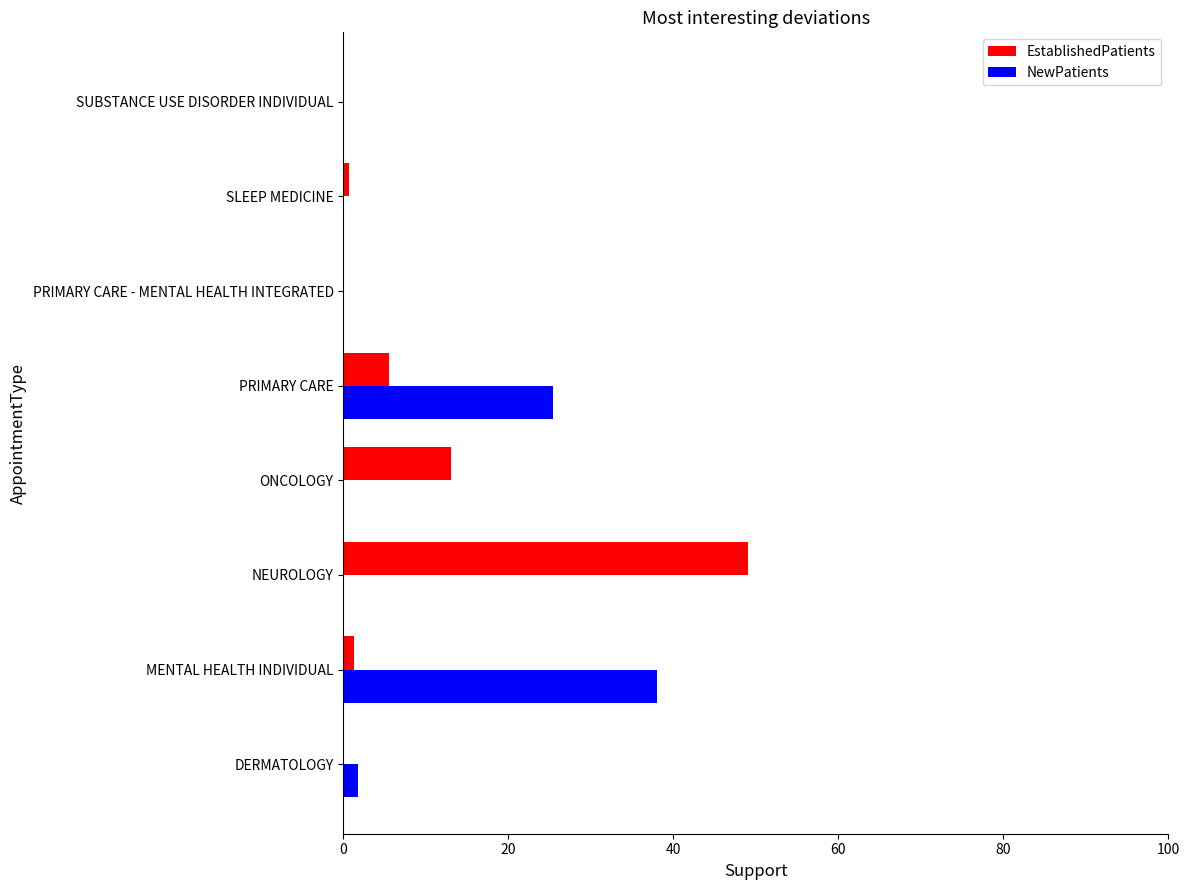

The NewPatients series shows 12.2 at PRIMARY CARE - MENTAL HEALTH INTEGRATED. True or false?

False